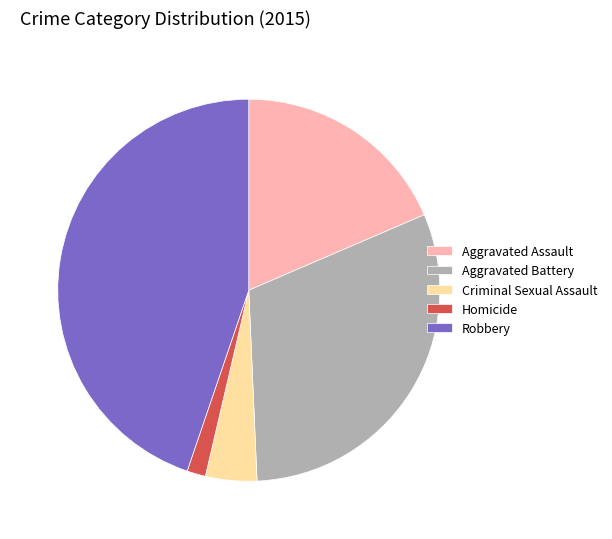

Between Criminal Sexual Assault and Aggravated Battery, which is larger?

Aggravated Battery